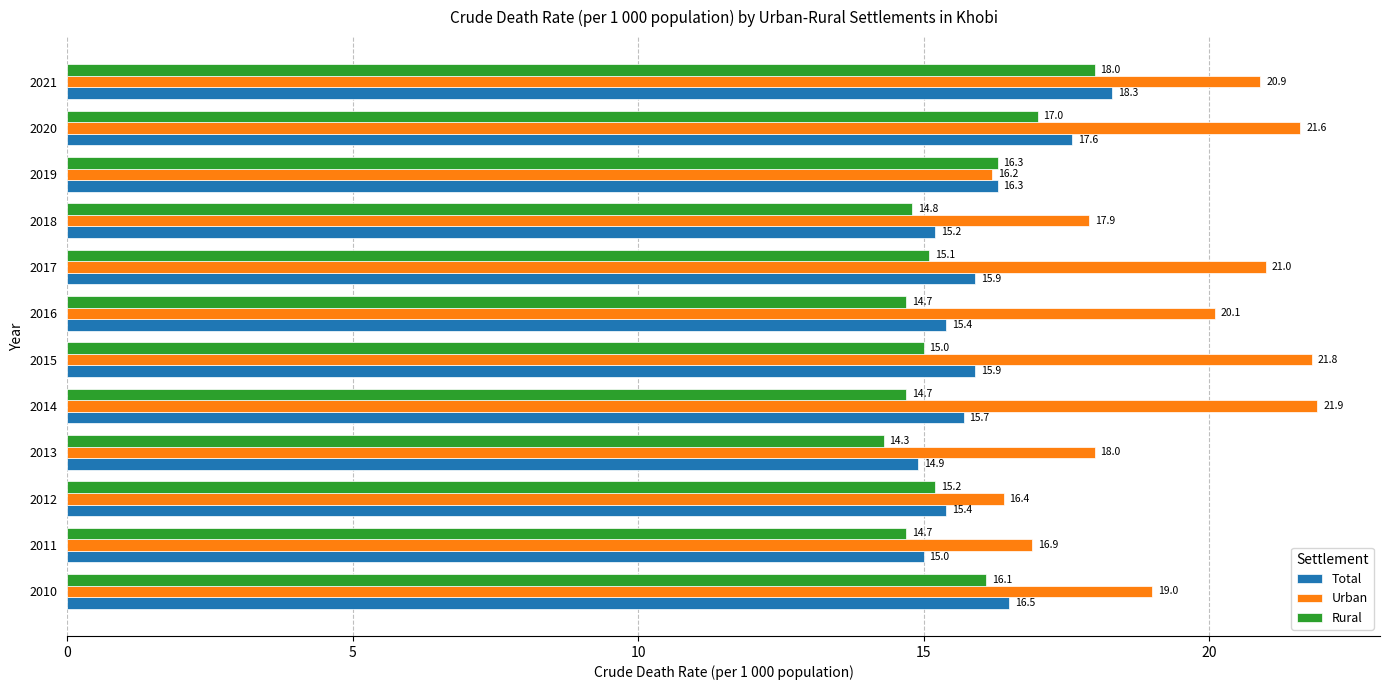

Which series has the largest total across all categories?

Urban